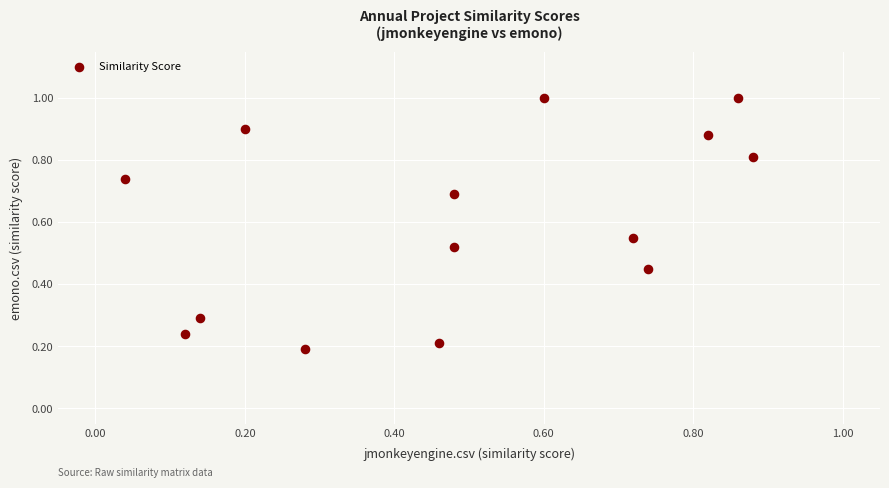

What is the range of Y values (max minus min)?

0.8